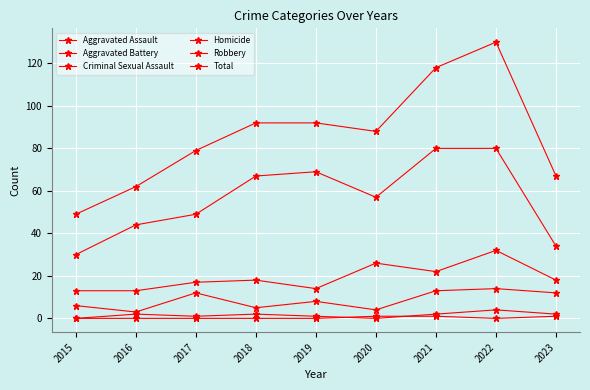

Count the number of categories in the chart.

9